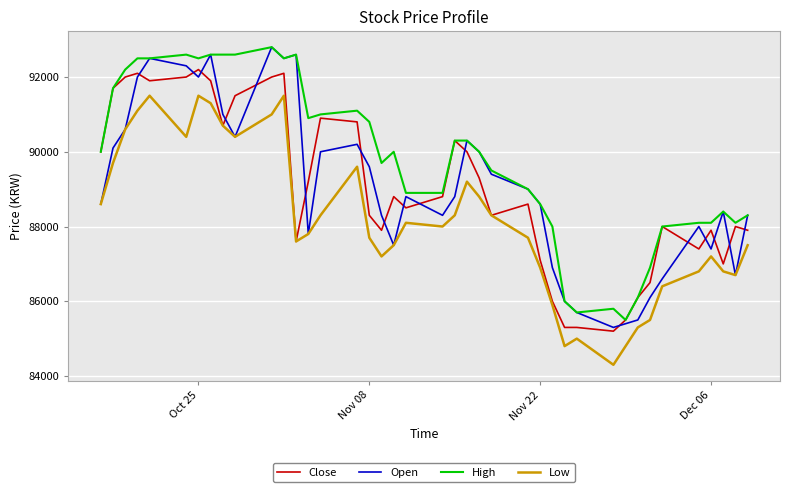

Which series has the largest total across all categories?

High